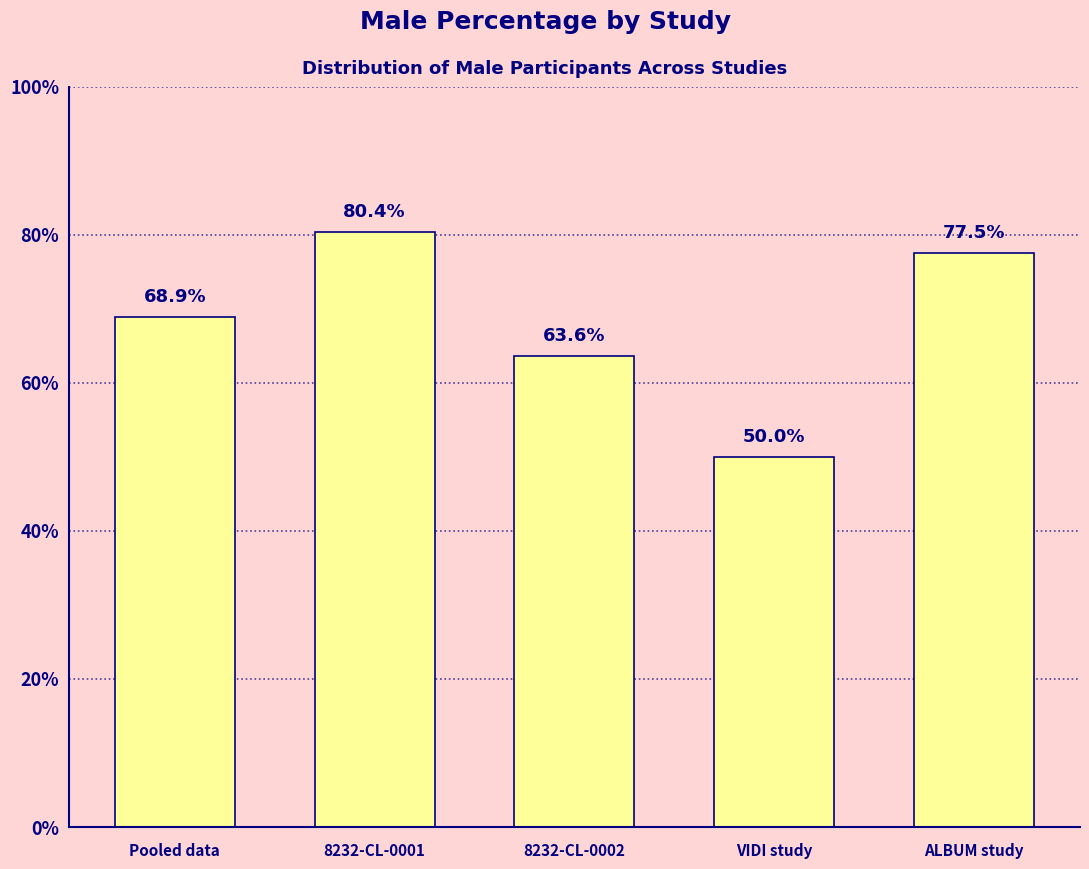

How many series are shown in this chart?

1